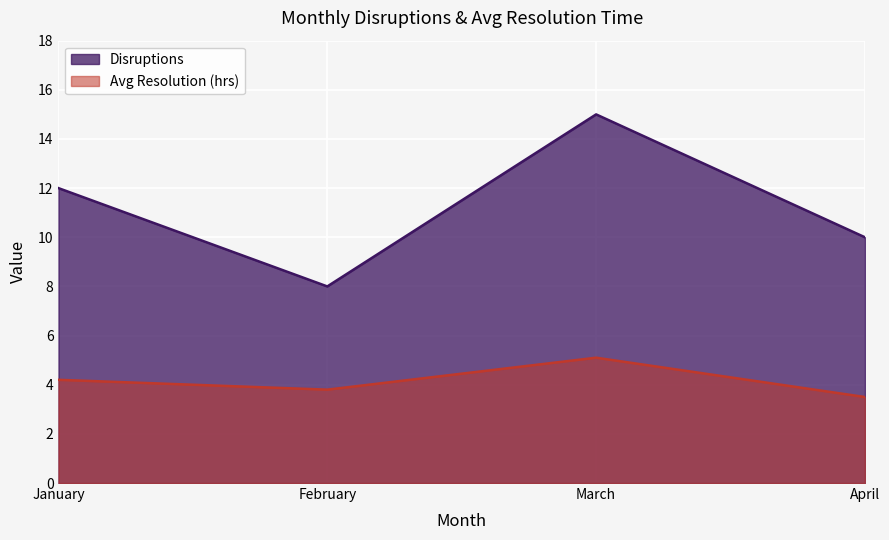

At which category does the chart reach its peak across all series?

March